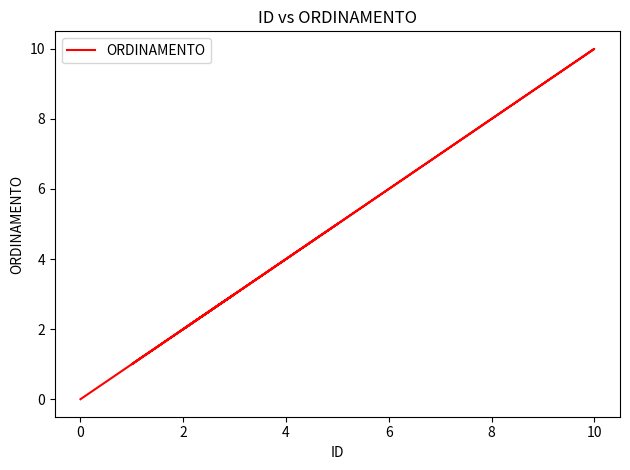

Count the values in the range 2 to 8.

7